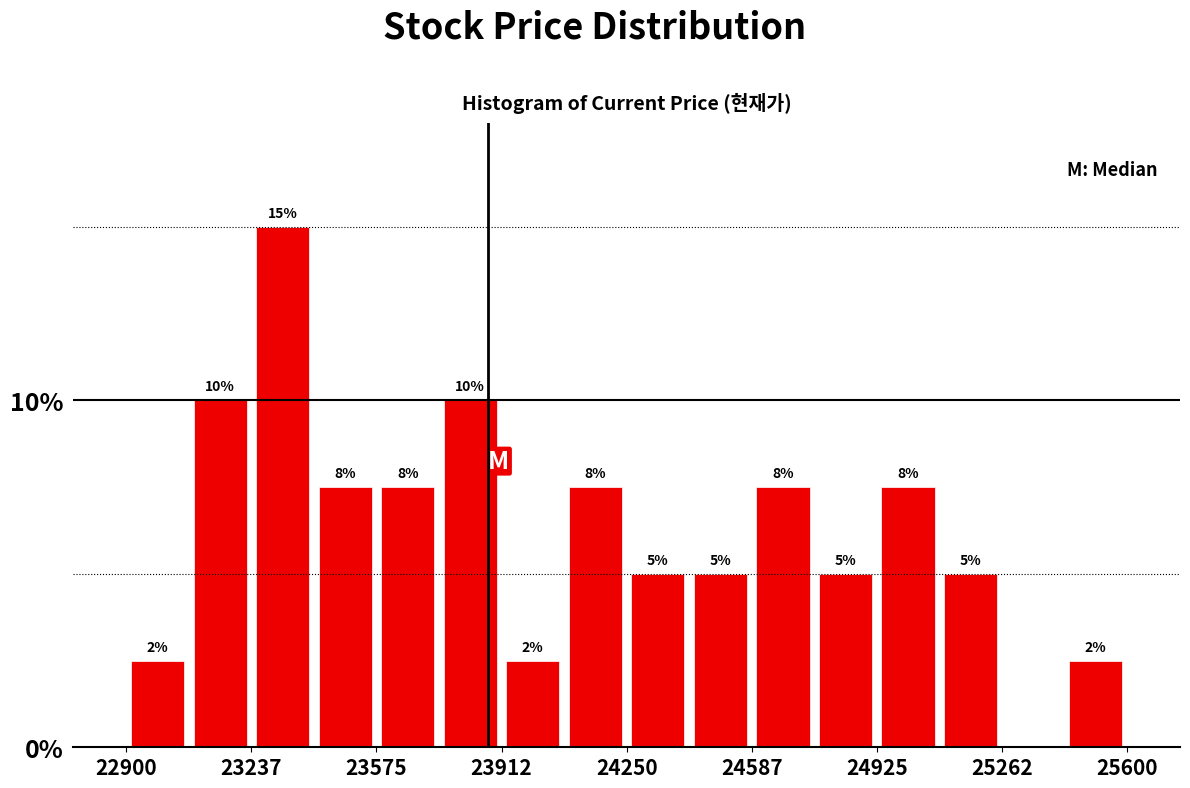

Read against the x-axis, roughly where is the centre of the tallest bar?

23300